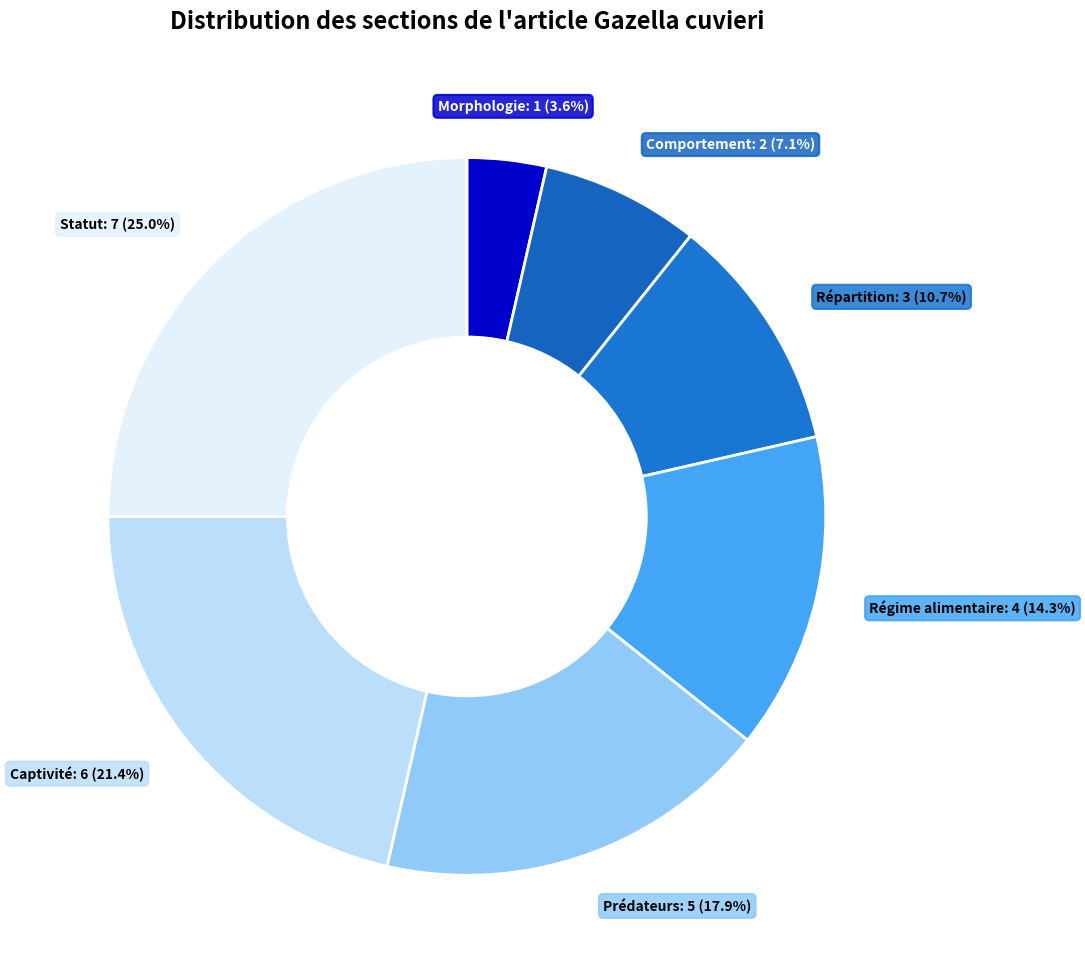

How many slices are in this pie chart?

7